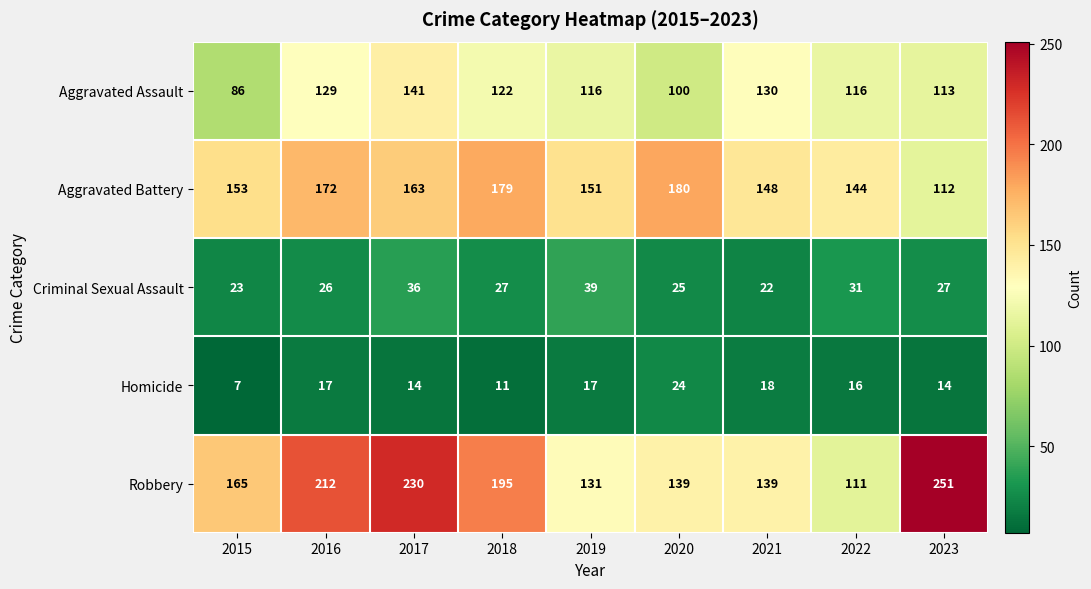

How many series are shown in this chart?

5